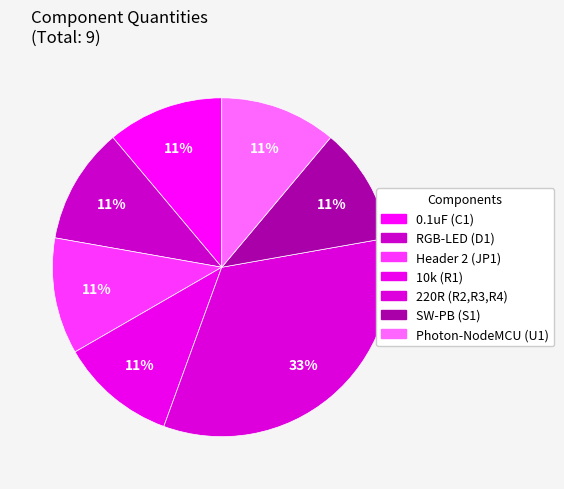

Is there a majority slice in this chart?

No